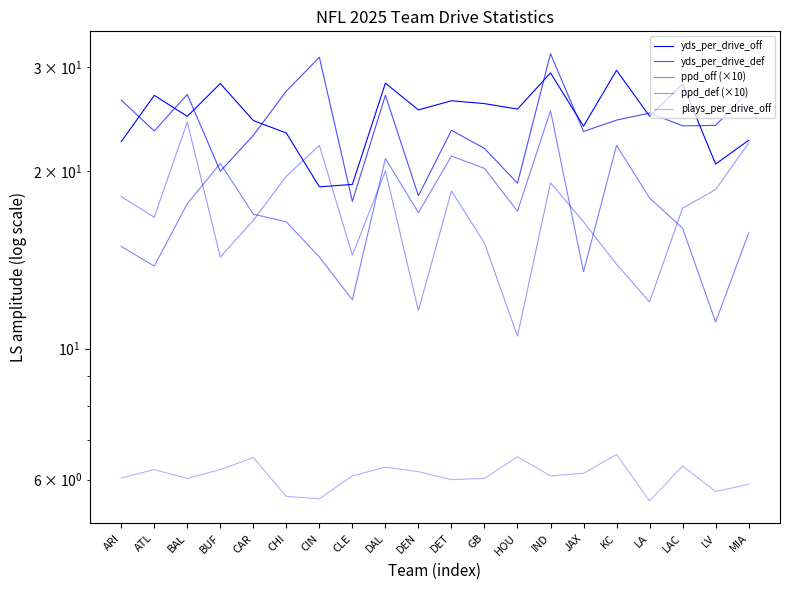

True or false: yds_per_drive_def and plays_per_drive_off cross at least once.

False